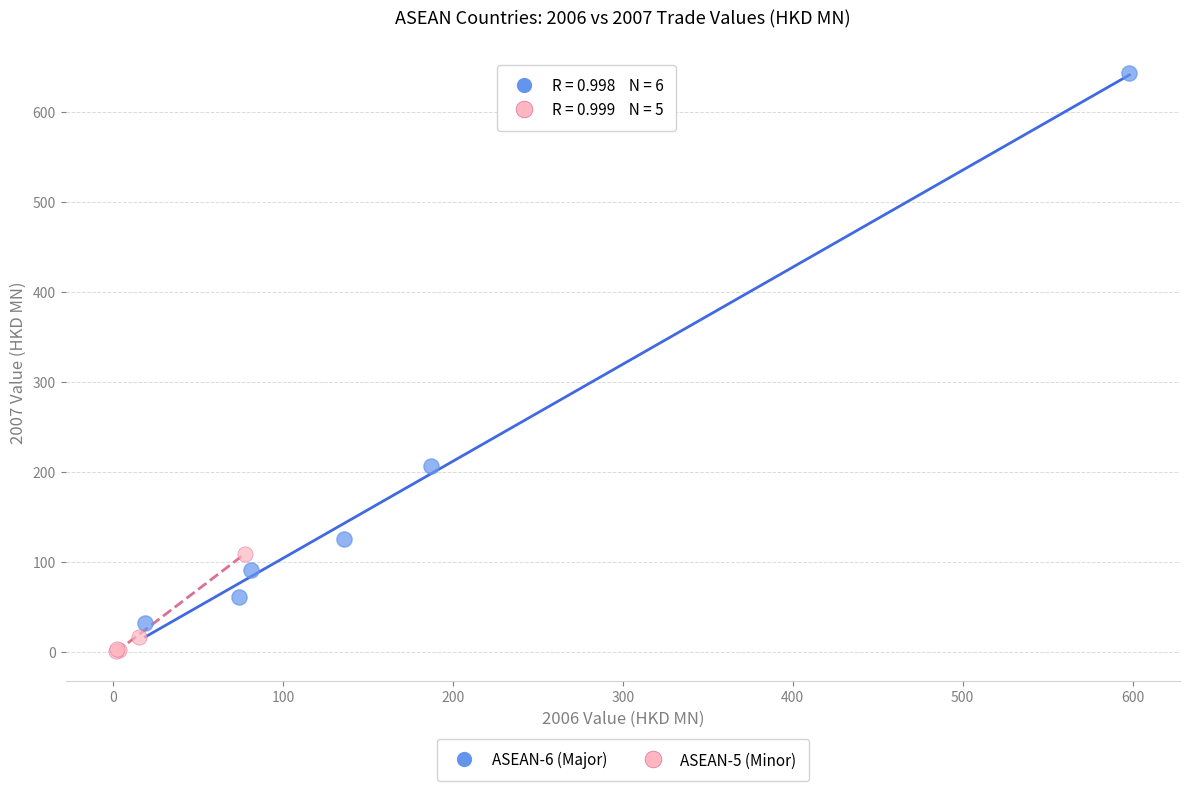

Which series reaches the minimum Y coordinate?

ASEAN-5 (Minor)